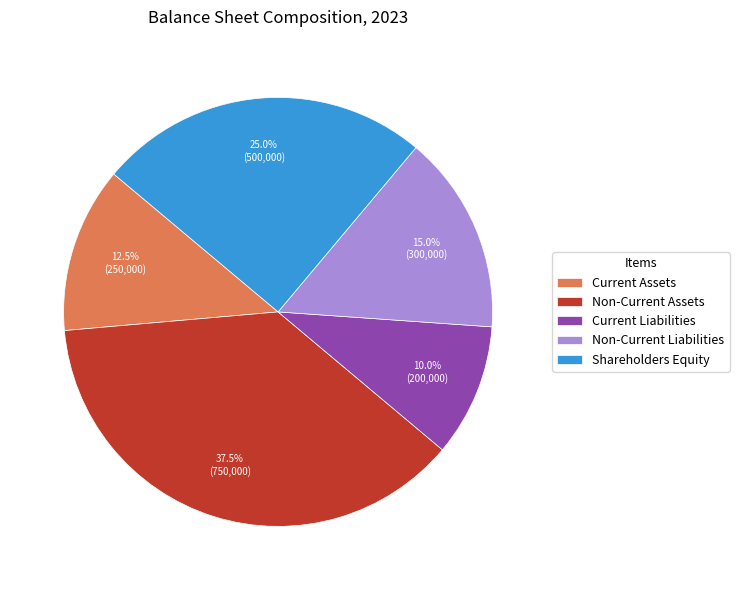

What percentage is NOT represented by Non-Current Assets?

62.5%